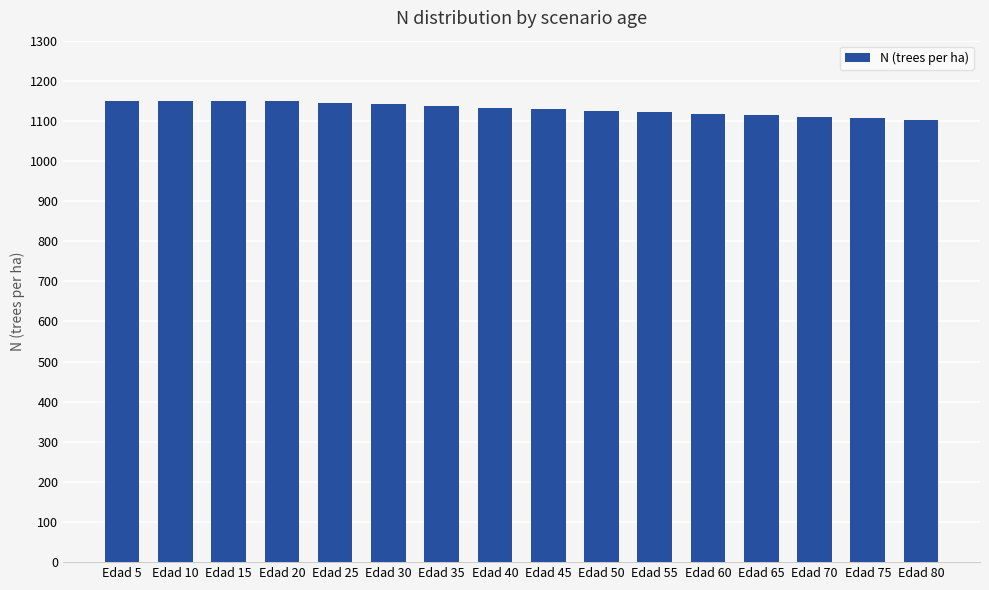

What is the ratio of the value at Edad 20 to the value at Edad 45?

1.0